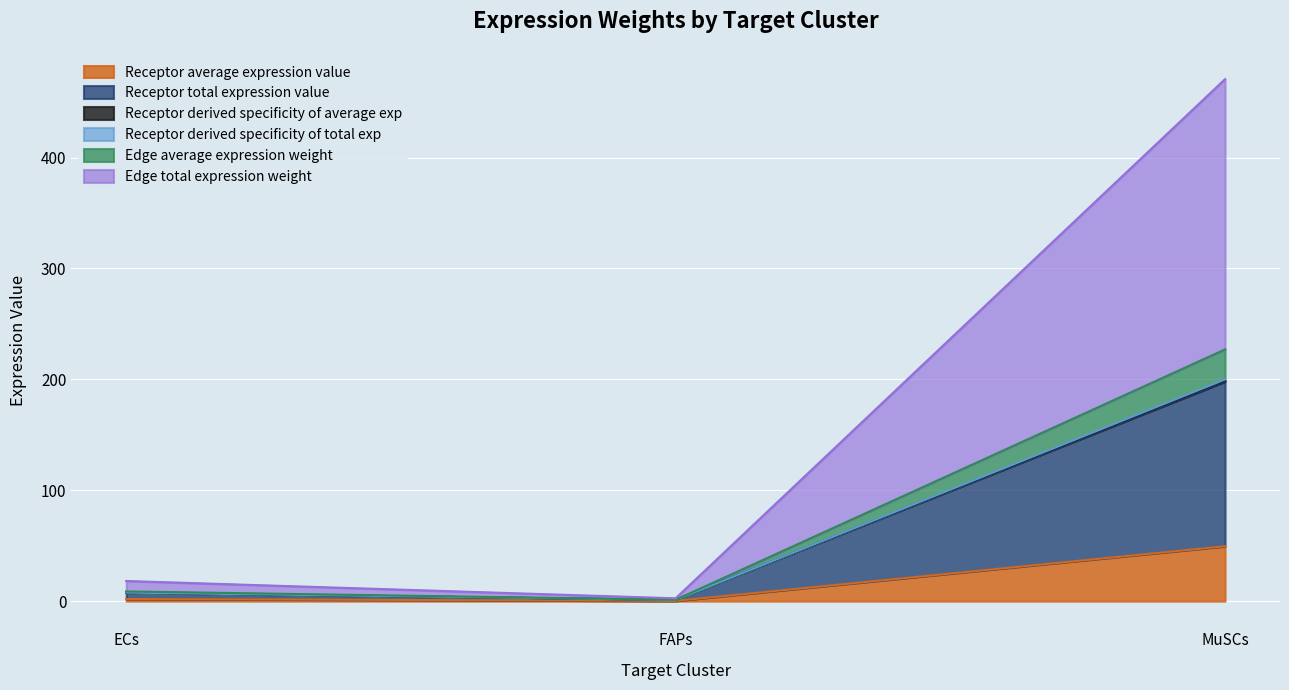

Does the chart display data point markers on the line(s)?

No